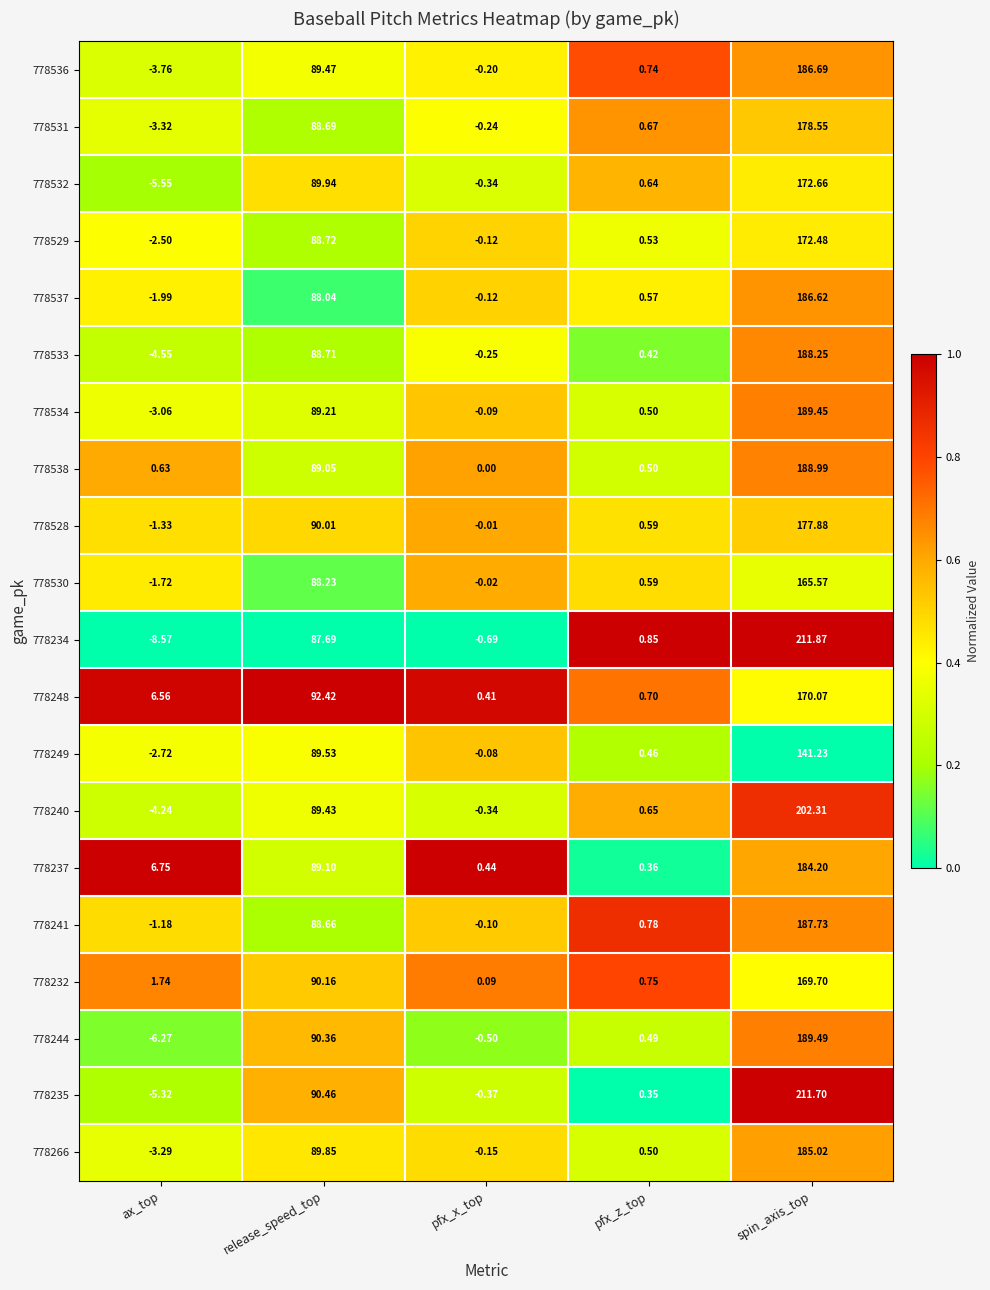

Which series has the widest spread of values?

778234